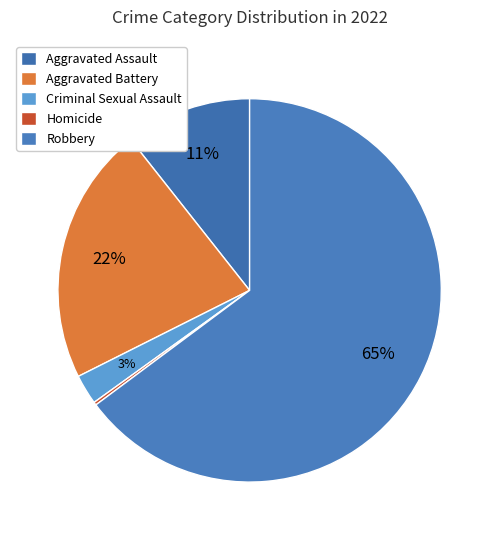

Between Homicide and Aggravated Battery, which is larger?

Aggravated Battery